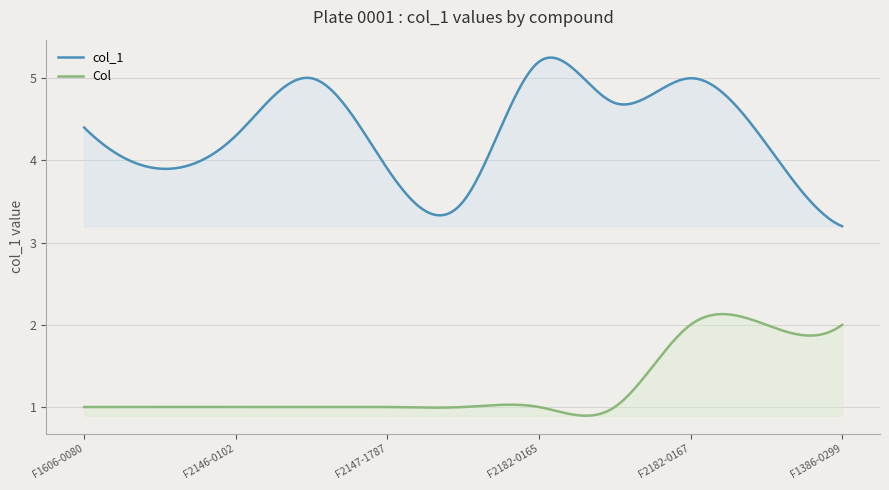

What is the label of the 11th point from the left?

F1386-0299